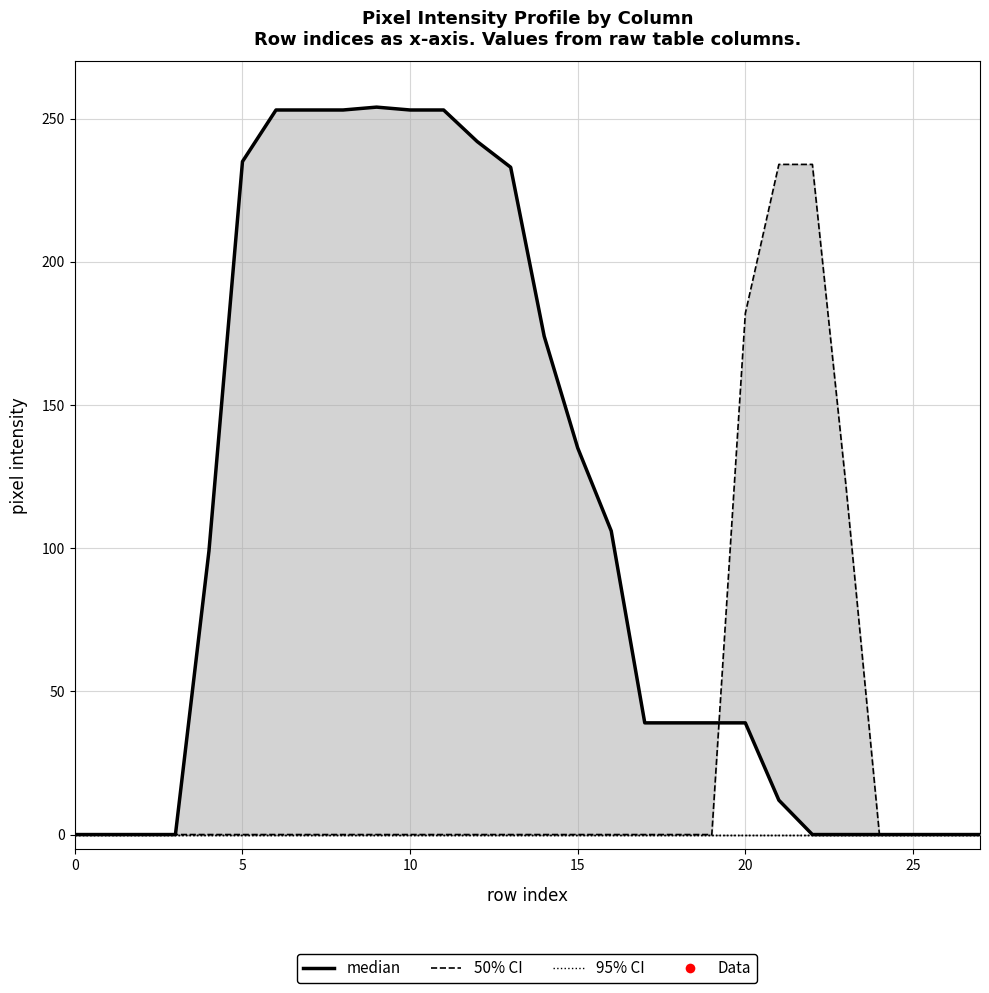

Is it true that col_19 (median) equals 0 at 26?

True